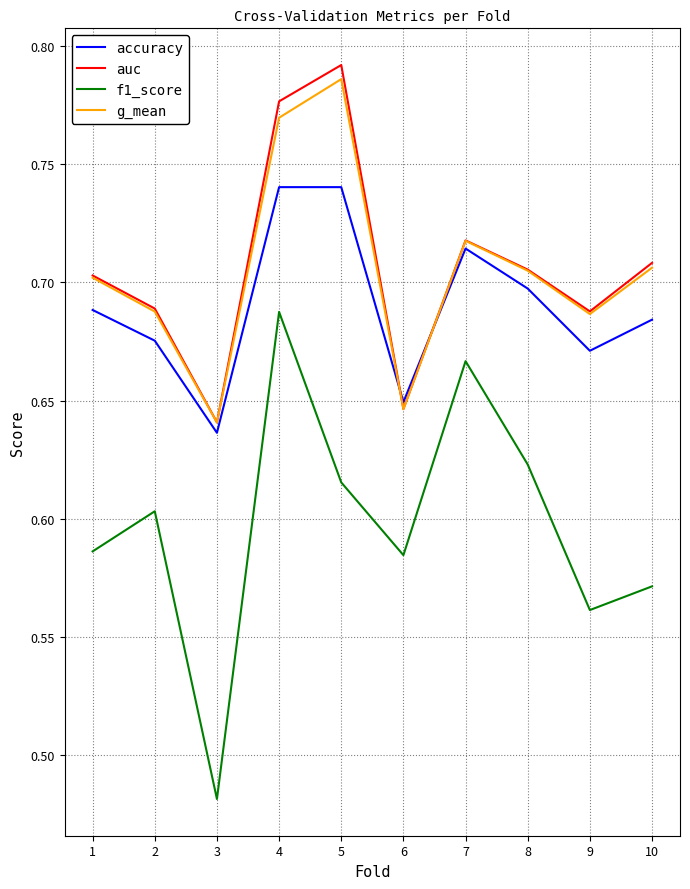

Where is the first local maximum for auc?

5